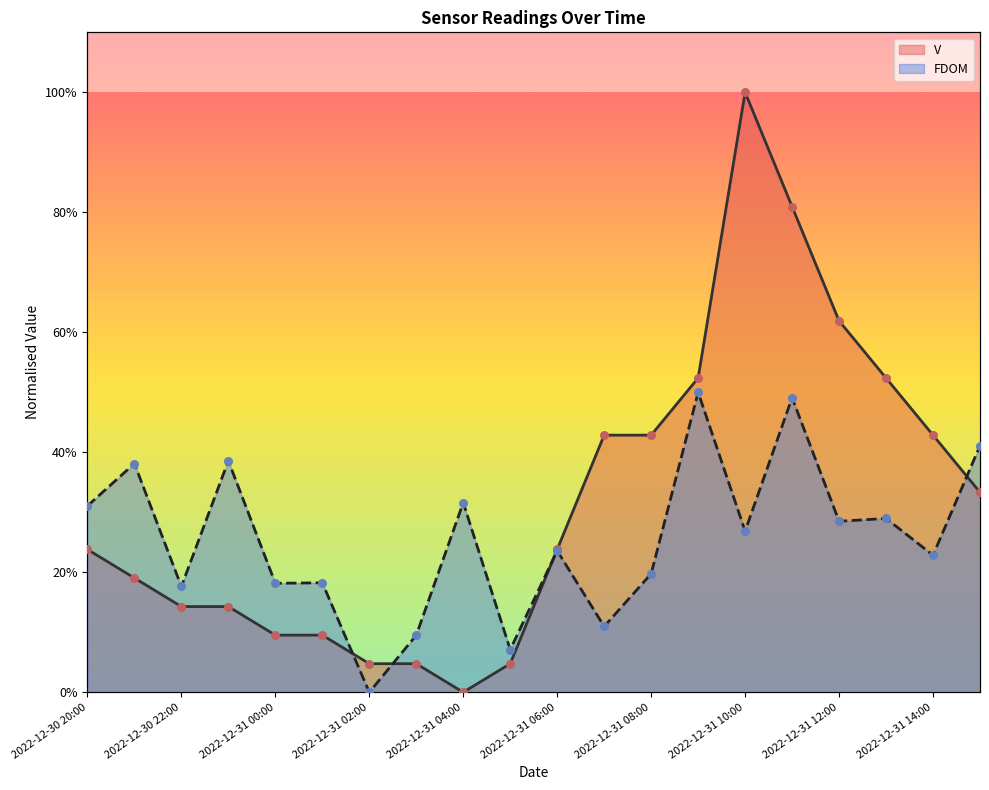

Which series contains the highest Y value?

V